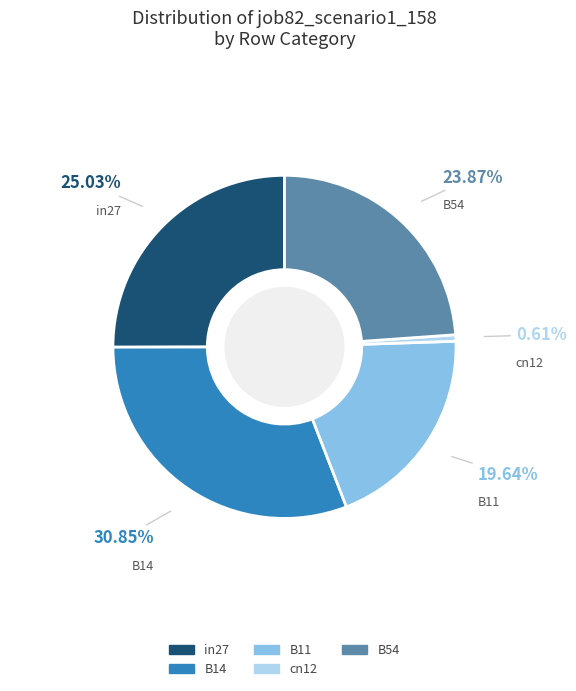

Count the number of slices in the pie.

5